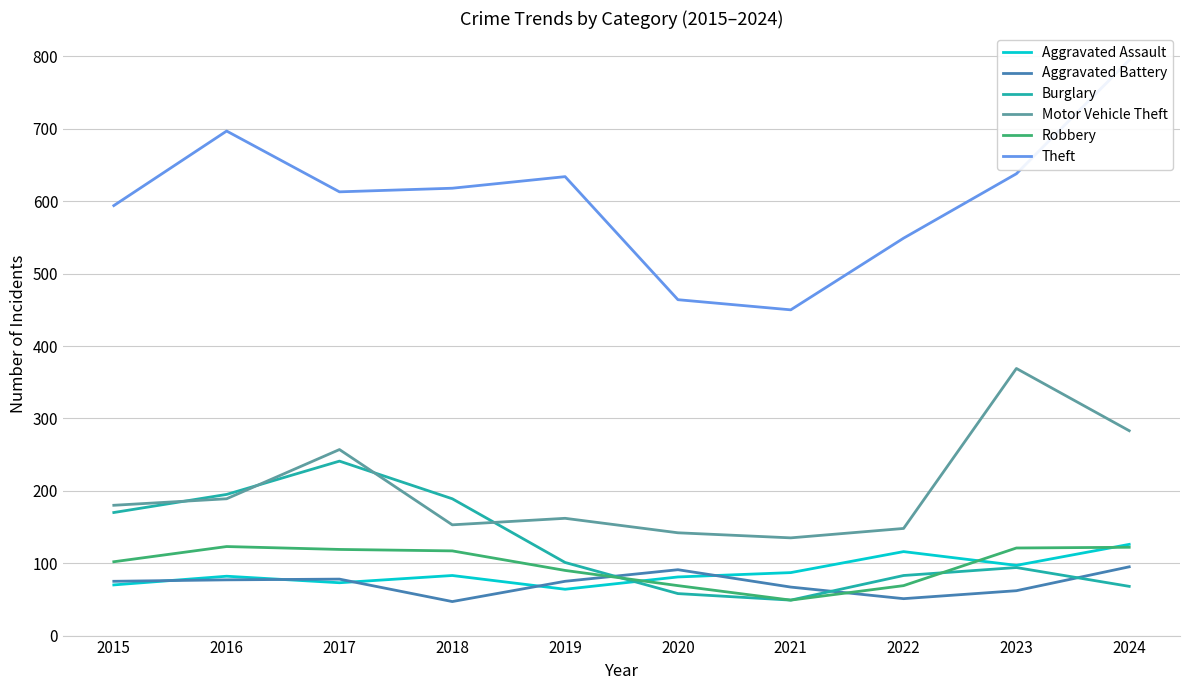

Is this an area chart (filled region under the line)?

No